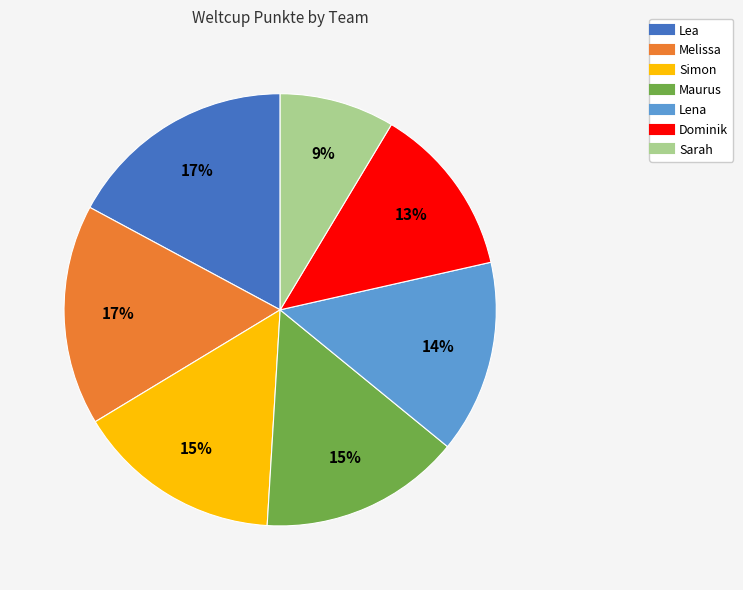

Between Dominik and Lena, which is larger?

Lena